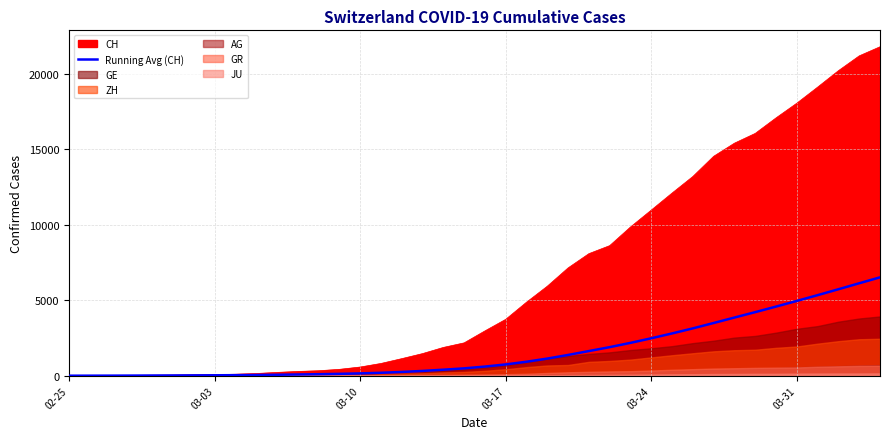

Count the number of categories in the chart.

40